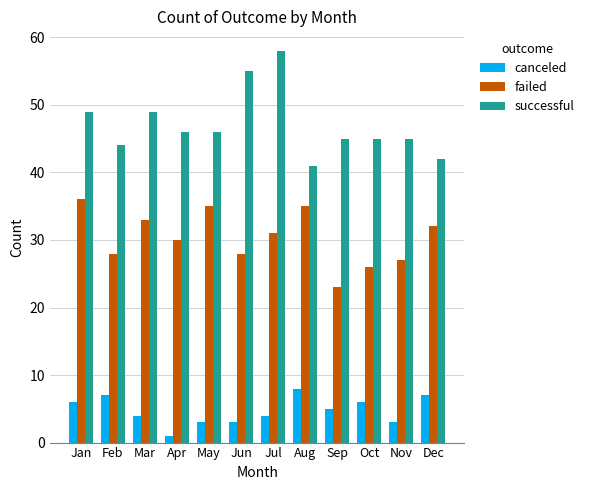

What is the maximum value shown in the chart?

58